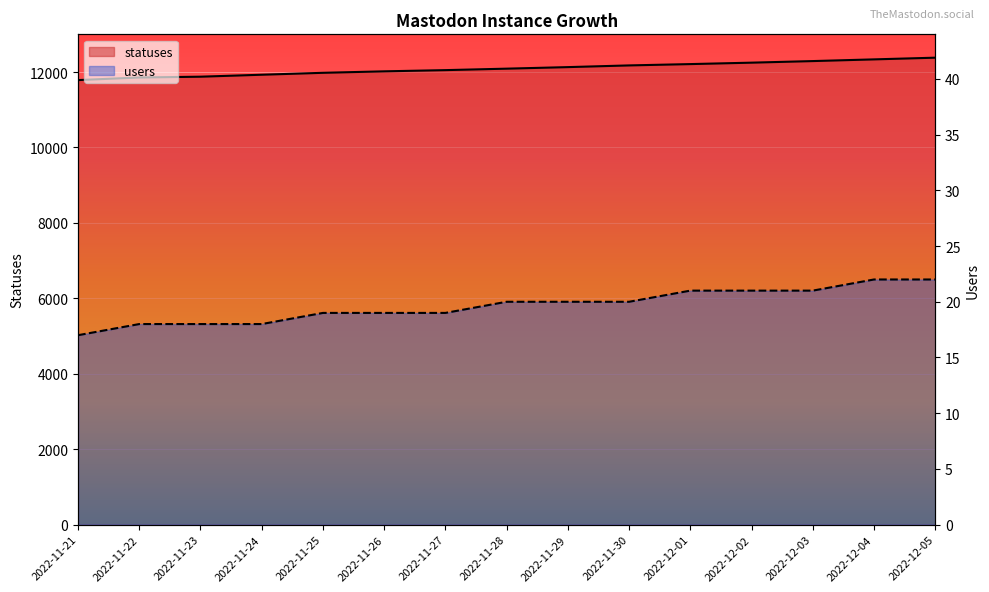

How many data points in users are less than 20?

7